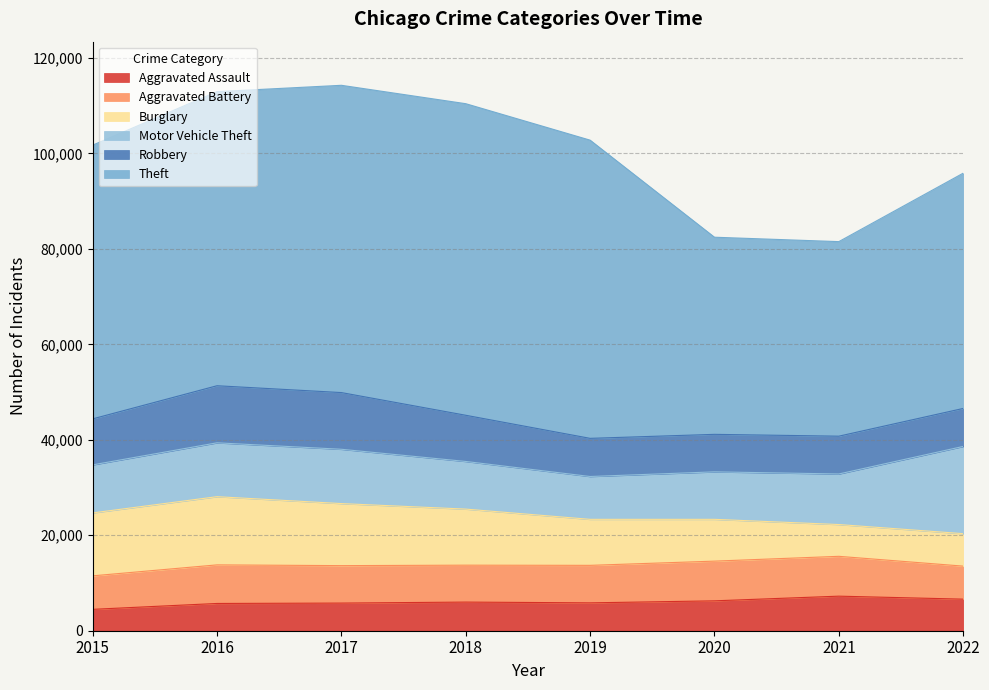

Reading left to right, transcribe all the data shown in this chart.

Aggravated Assault: 2015=4480	2016=5712	2017=5793	2018=6001	2019=5840	2020=6263	2021=7242	2022=6616
Aggravated Battery: 2015=7018	2016=8085	2017=7845	2018=7735	2019=7857	2020=8319	2021=8347	2022=6919
Burglary: 2015=13184	2016=14289	2017=13001	2018=11746	2019=9639	2020=8755	2021=6658	2022=6800
Motor Vehicle Theft: 2015=10068	2016=11286	2017=11380	2018=9983	2019=8977	2020=9952	2021=10595	2022=18279
Robbery: 2015=9638	2016=11960	2017=11880	2018=9679	2019=7994	2020=7856	2021=7920	2022=7958
Theft: 2015=57350	2016=61618	2017=64380	2018=65283	2019=62480	2020=41304	2021=40762	2022=49294